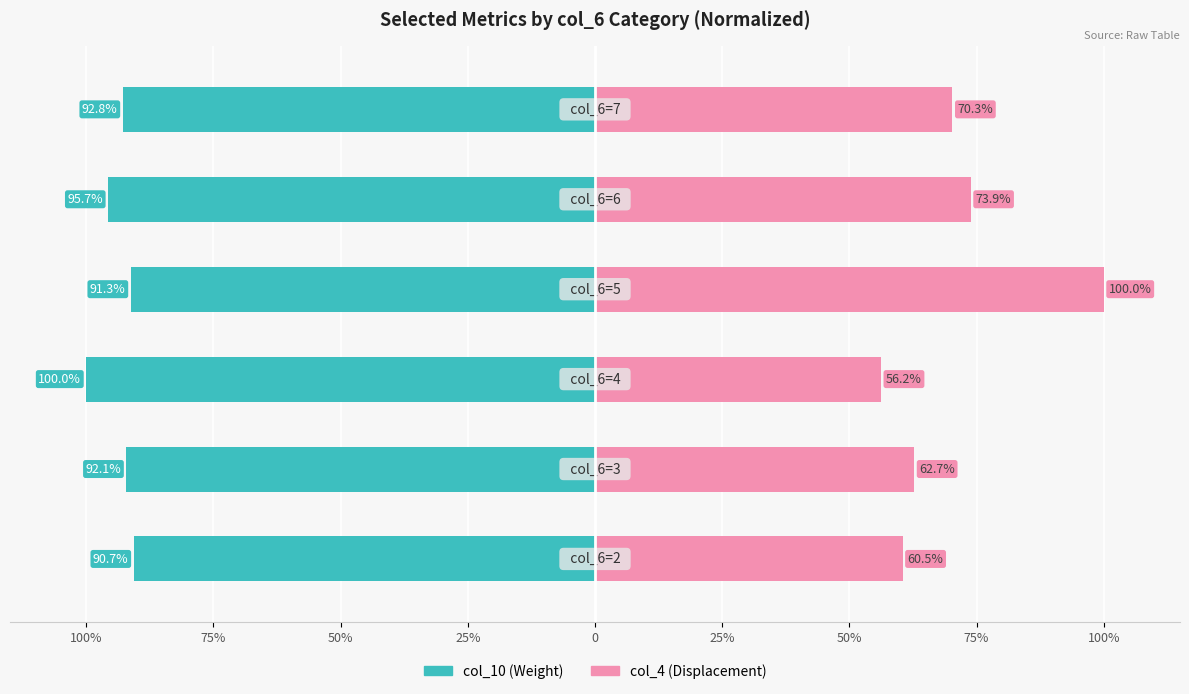

Reading left to right, transcribe all the data shown in this chart.

col_10 (normalized): -90.7	-92.1	-100.0	-91.3	-95.7	-92.8
col_4 (normalized): 60.5	62.7	56.2	100.0	73.9	70.3